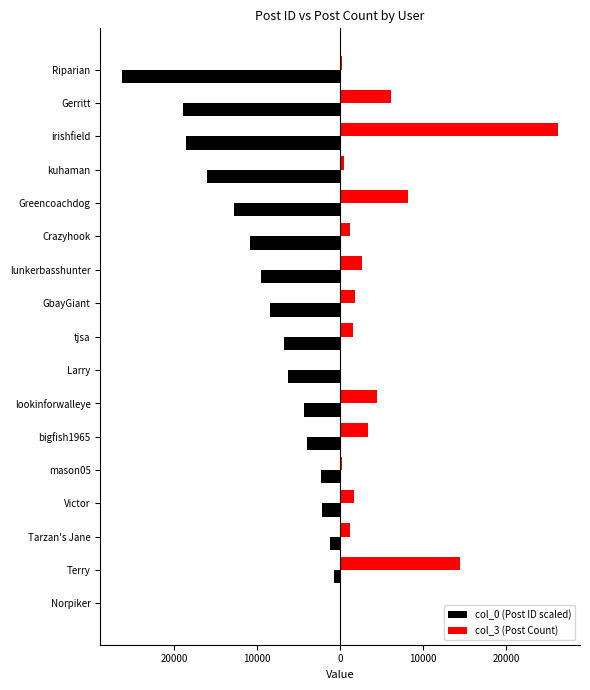

What are all the series names shown in the legend?

col_0 (Post ID scaled), col_3 (Post Count)